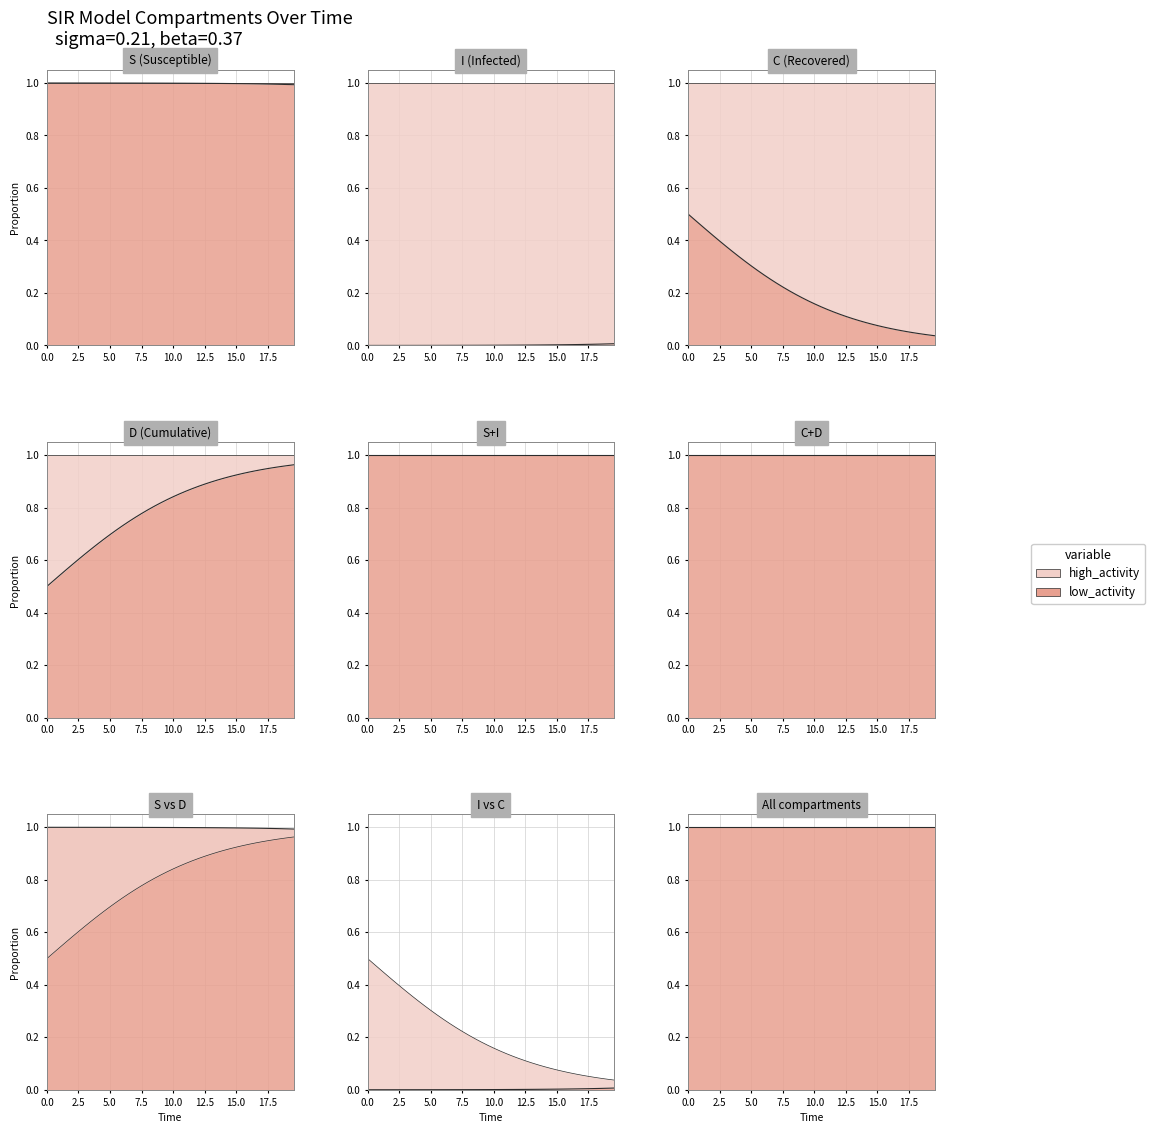

True or false: S and D intersect in this chart.

False